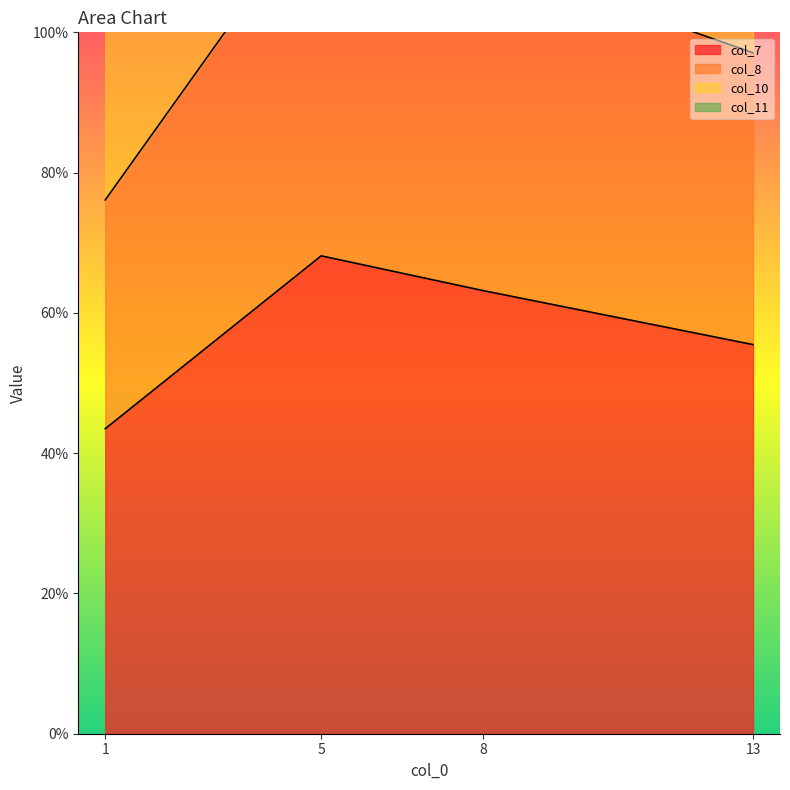

Reading right to left, what are all the values shown in this chart?

col_7: 55.5	63.2	68.1	43.5
col_8: 97.1	110.6	119.2	76.1
col_10: 154.0	167.3	185.6	117.7